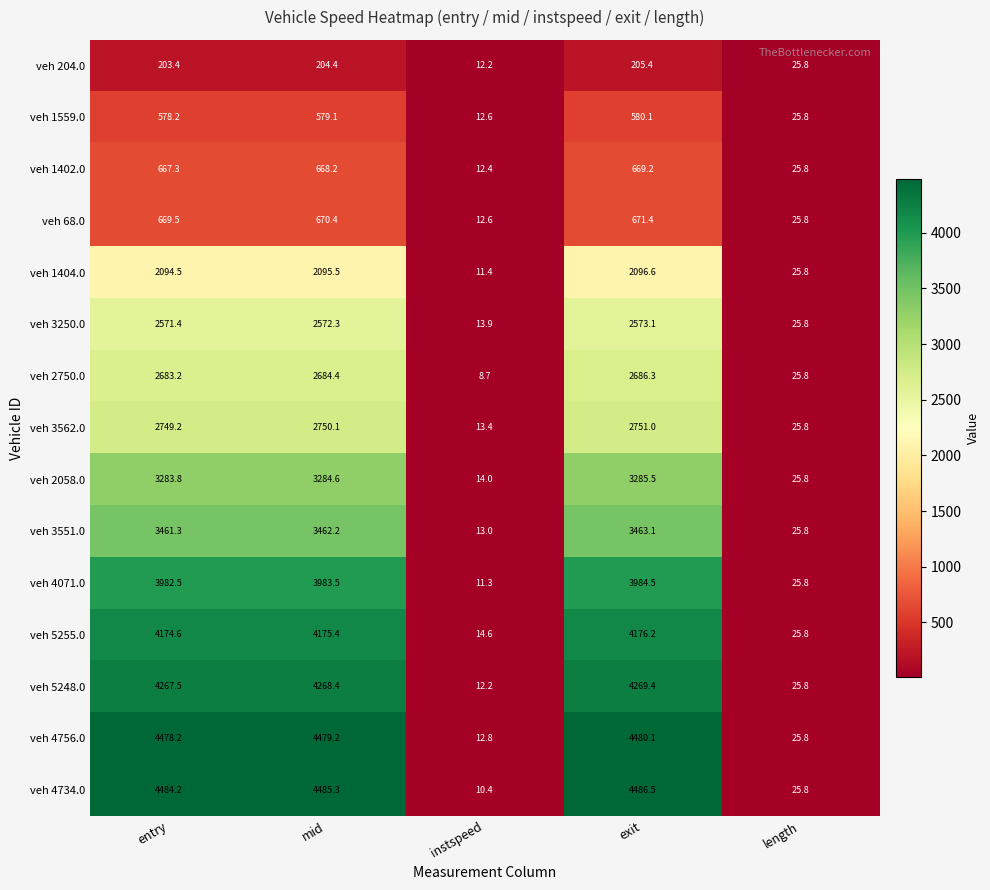

Is it true that veh 68.0 equals 11.3 at length?

False